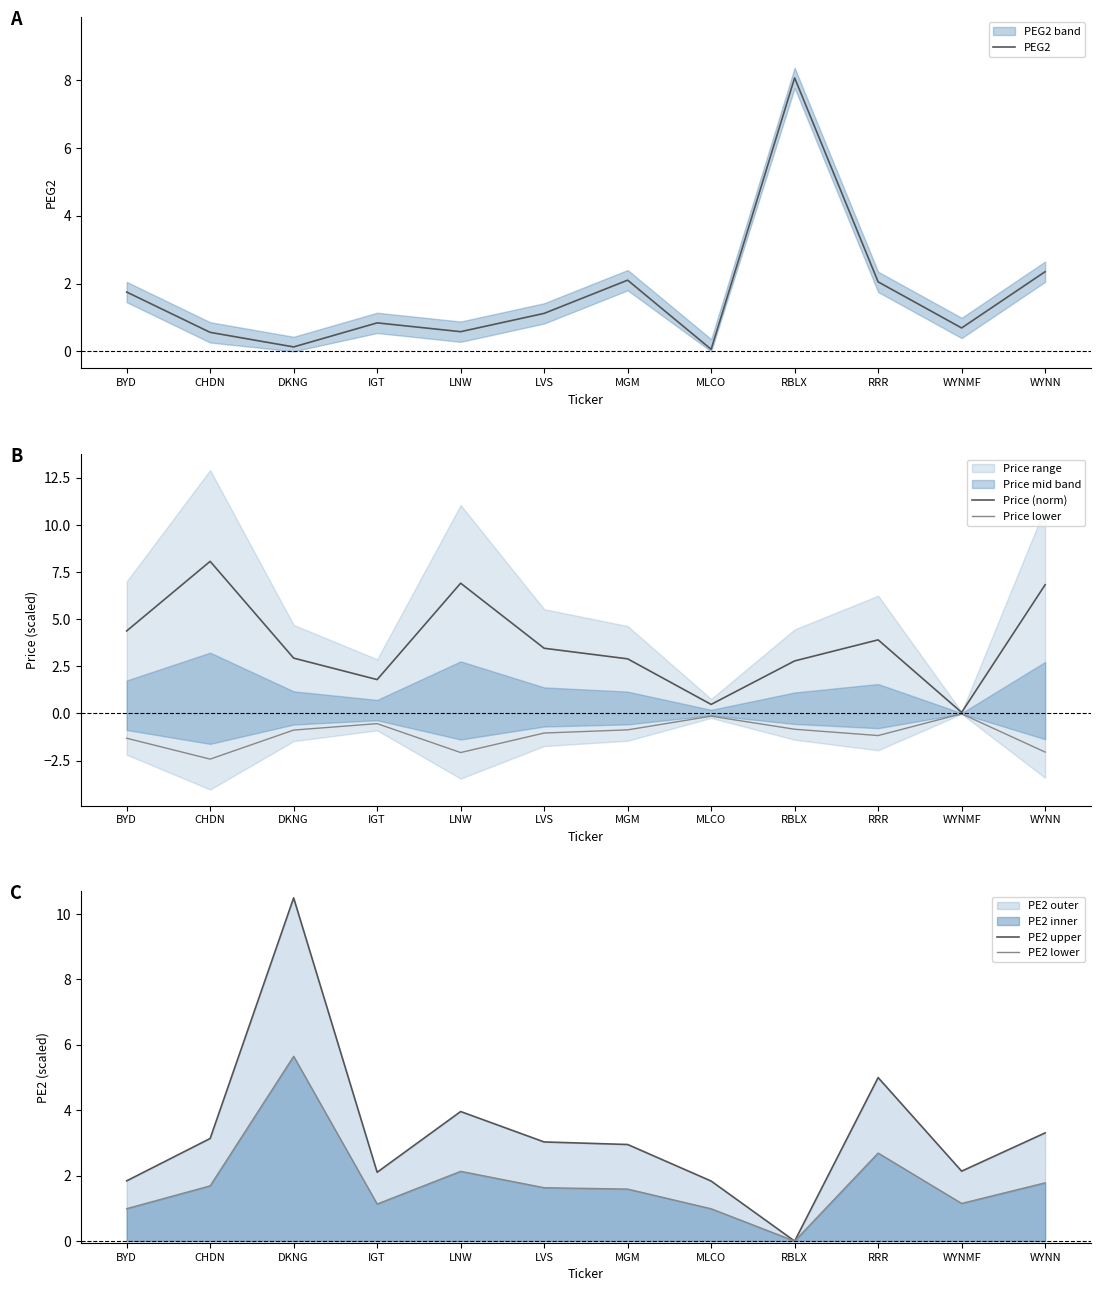

What is the label of the 6th point from the left?

LVS